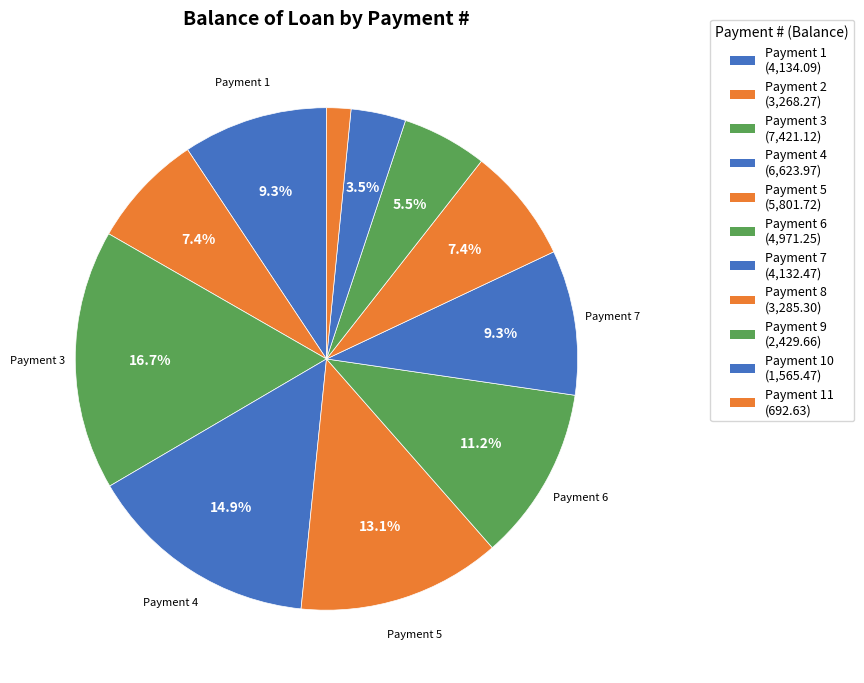

Which category has the biggest portion of the pie?

3